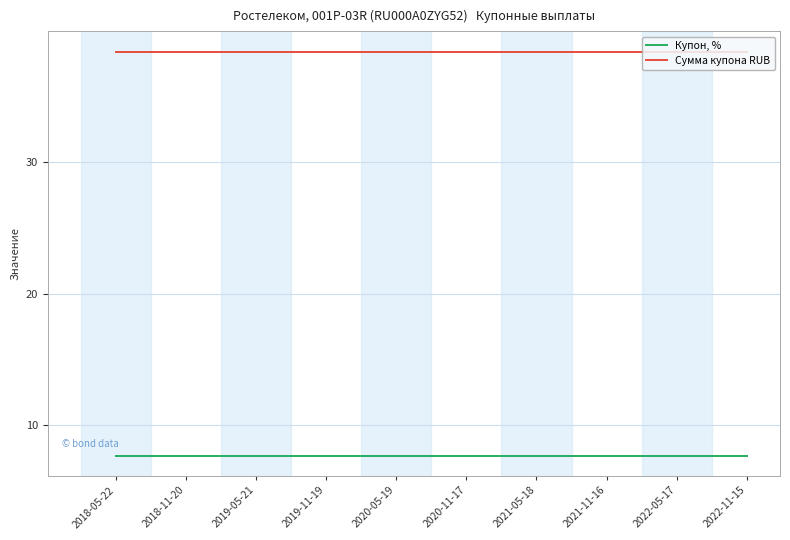

The Сумма купона RUB series shows 38.4 at 2019-11-19. True or false?

True